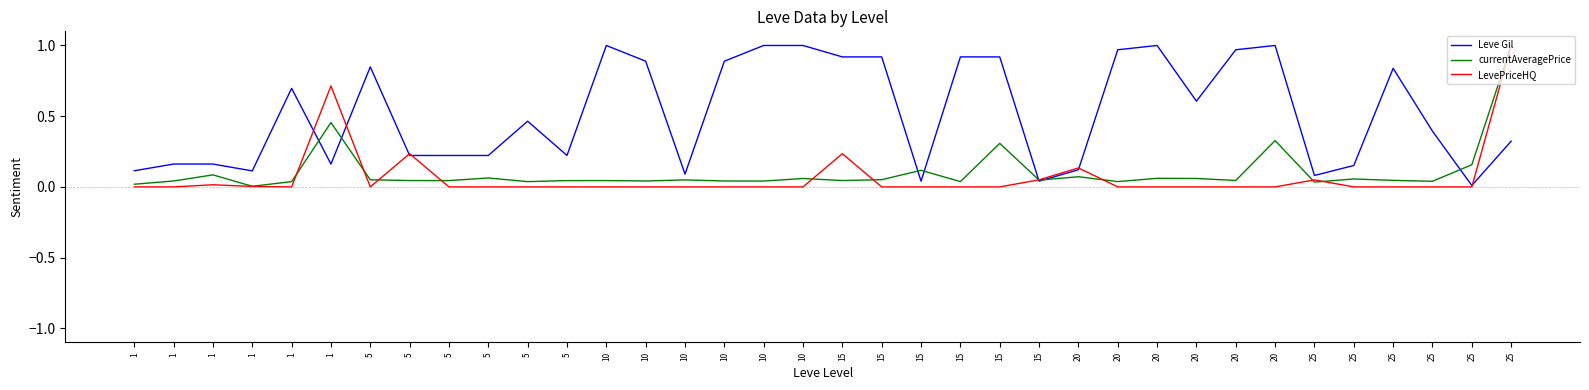

The value of currentAveragePrice at 5 is 0.0. True or false?

True